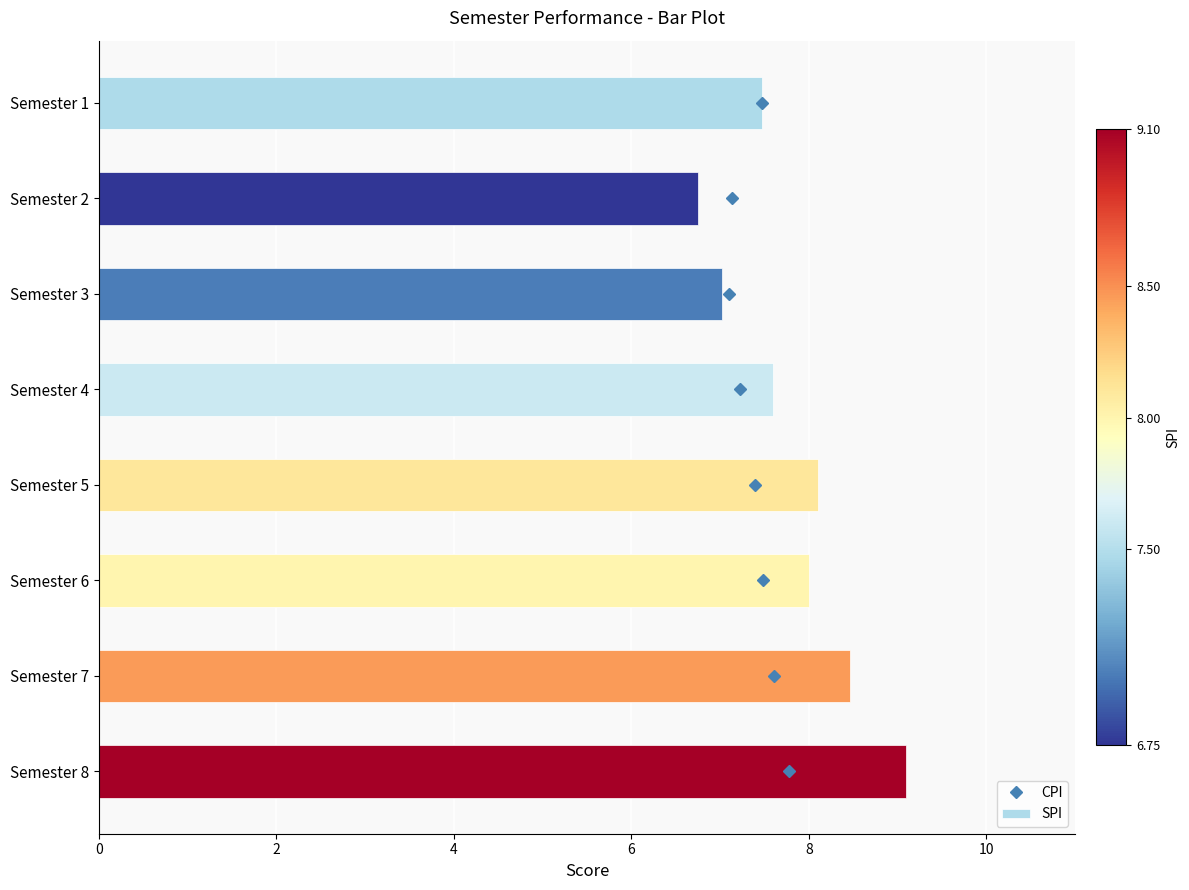

True or false: SPI has a value of 10.3 at Semester 3.

False